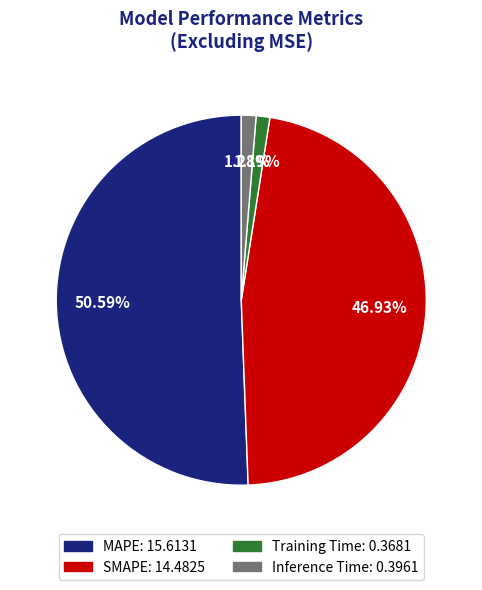

The Training Time slice represents 1% of the pie. True or false?

True